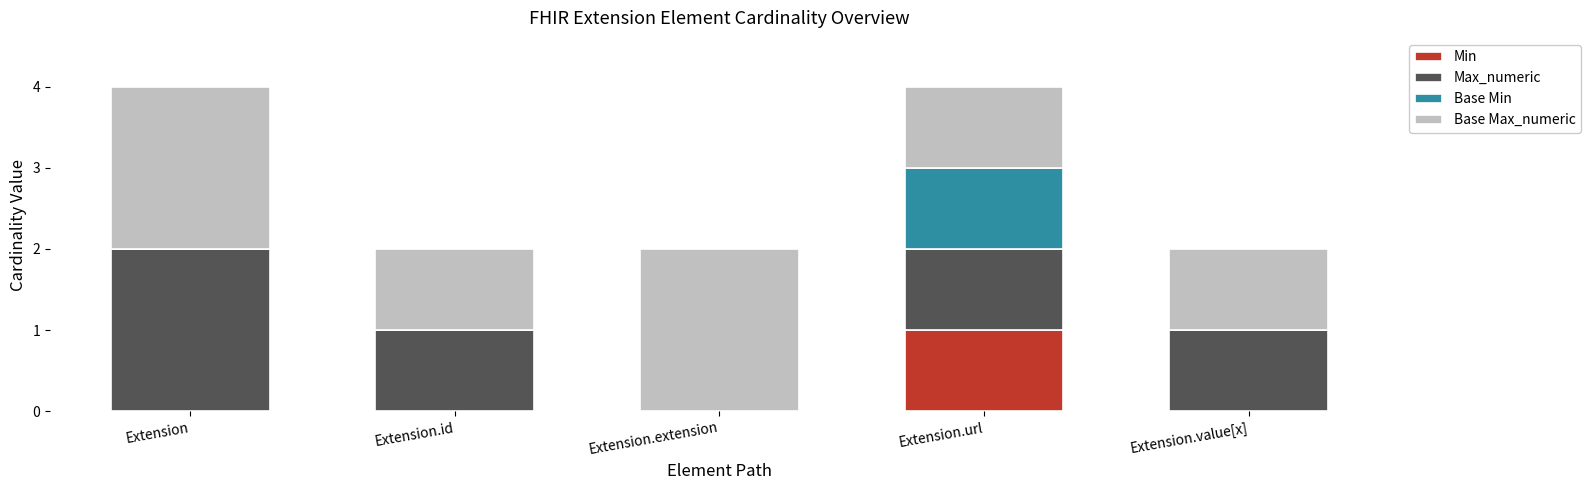

How many distinct data groups are displayed?

4